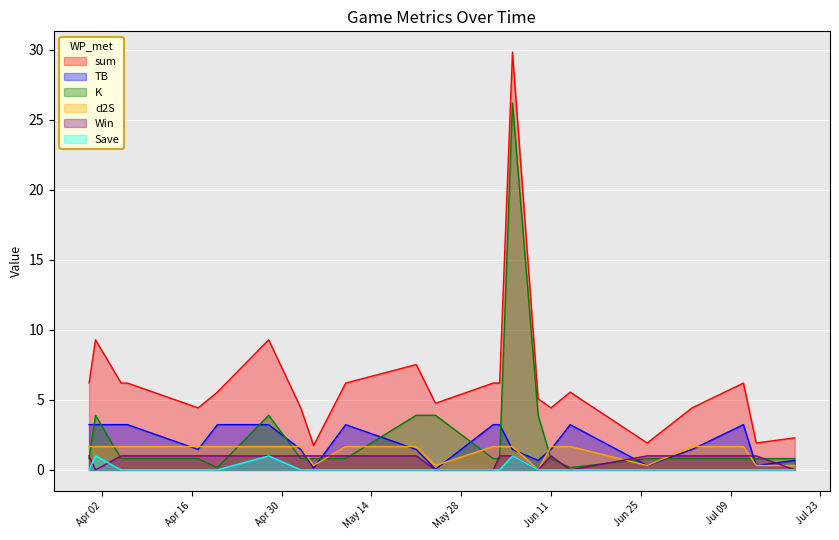

Which series has the largest total across all categories?

sum